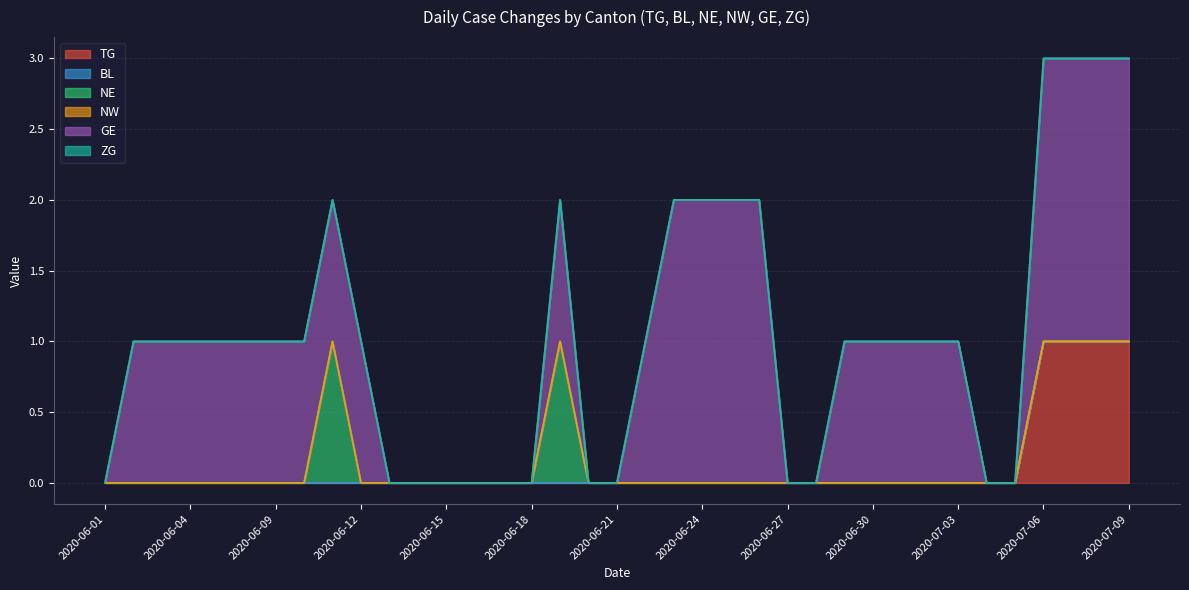

True or false: ZG and NW intersect in this chart.

False